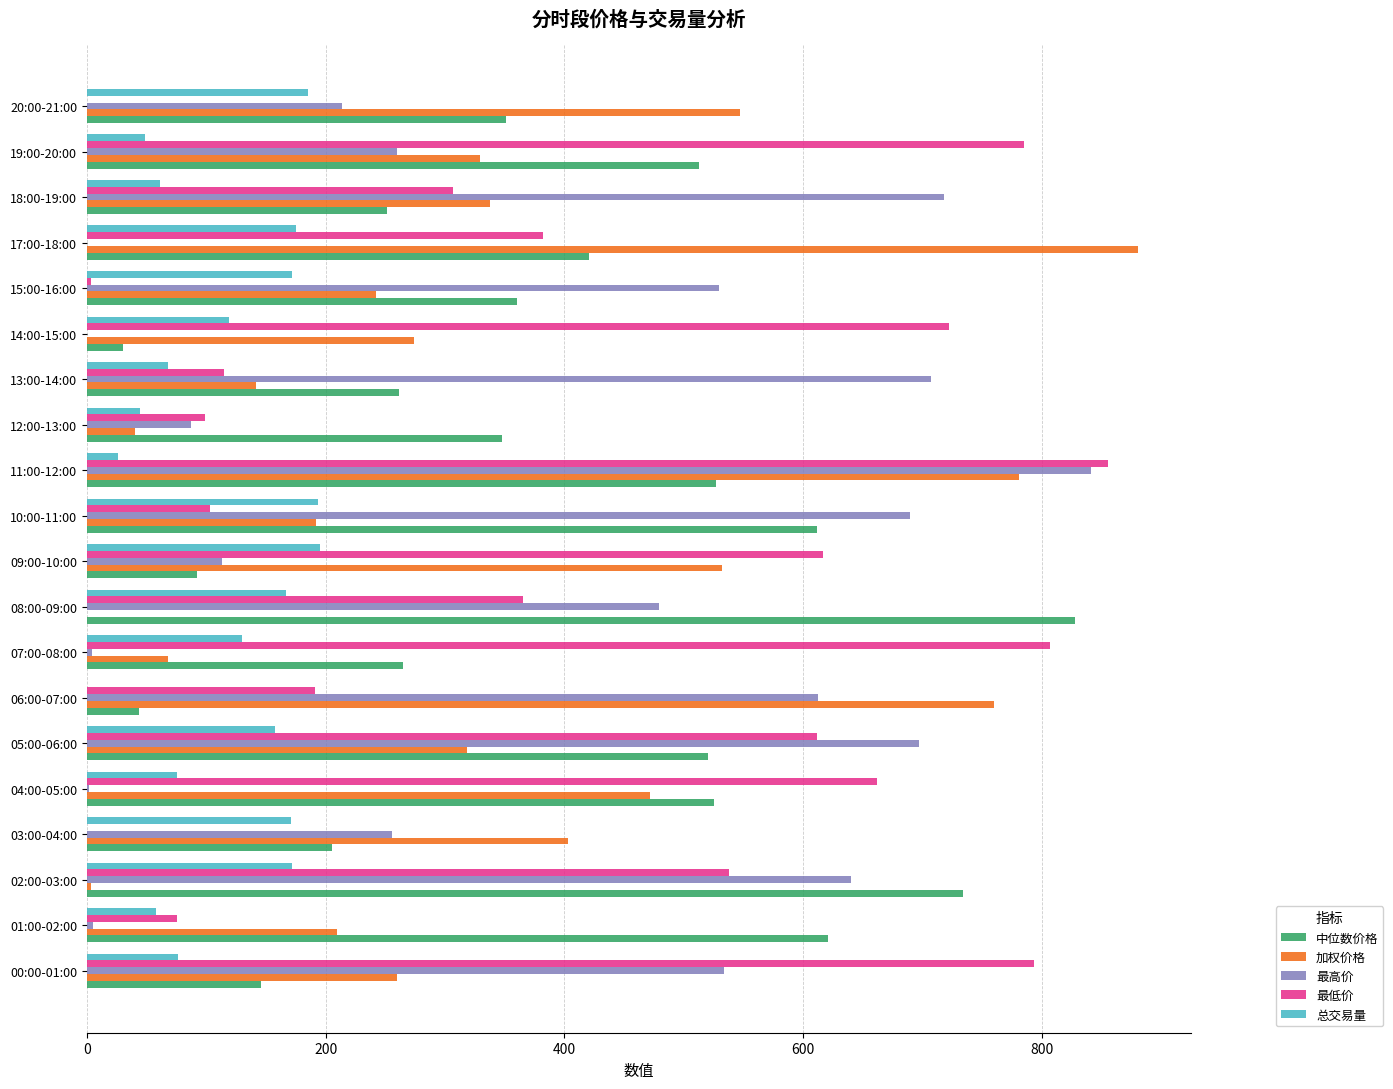

At which label does 最高价 reach its peak?

11:00-12:00